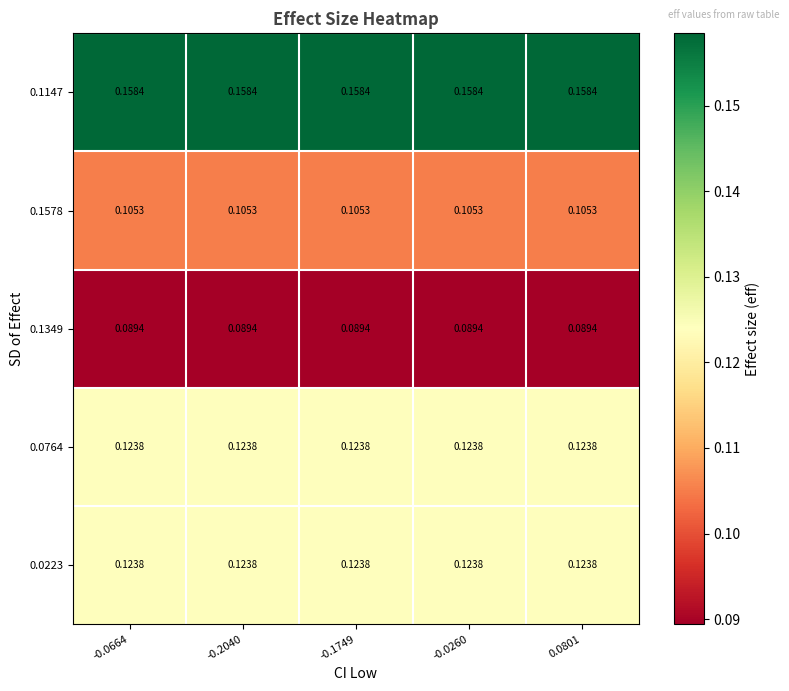

Is the value of 0.1578 at -0.2040 greater than the value of 0.1349 at -0.2040?

Yes